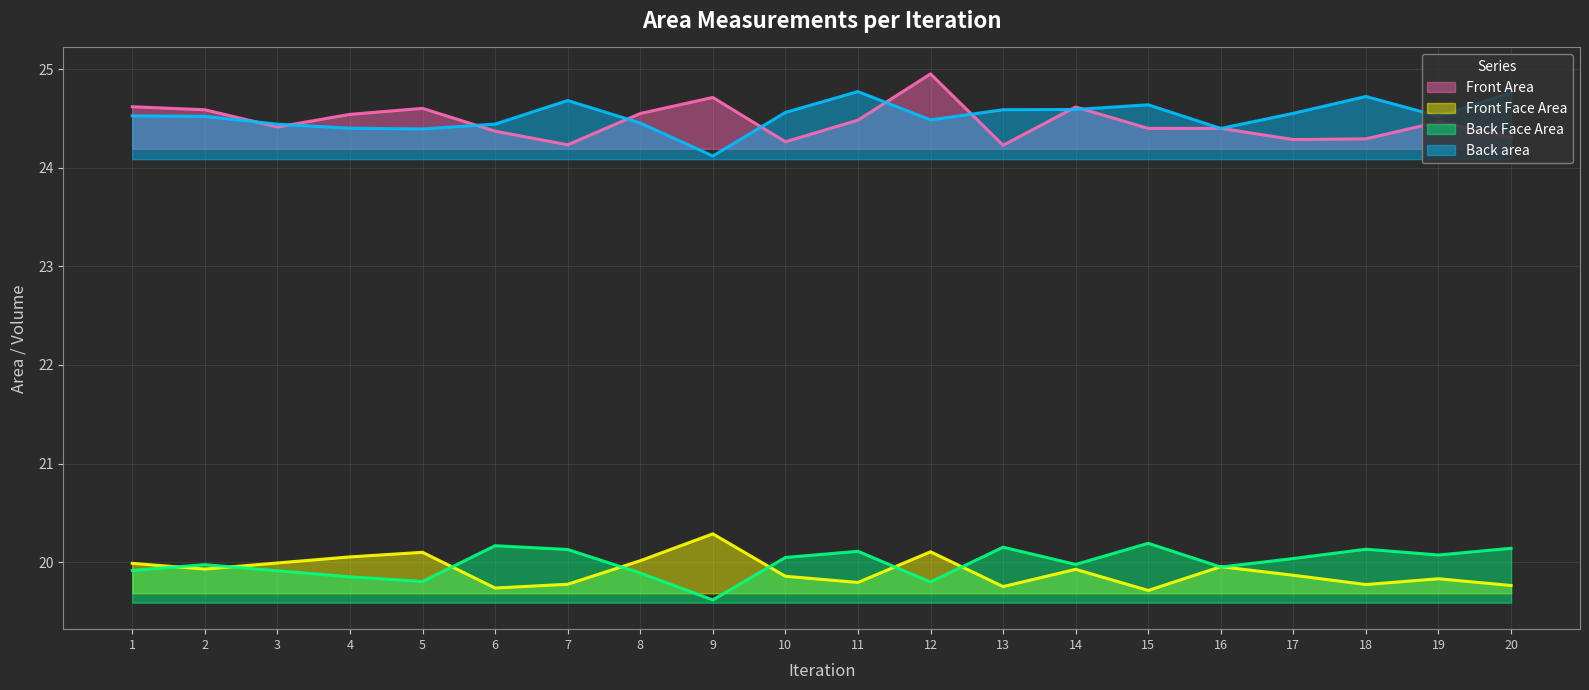

Rank the series at 7 from highest to lowest value.

Back area, Front Area, Back Face Area, Front Face Area